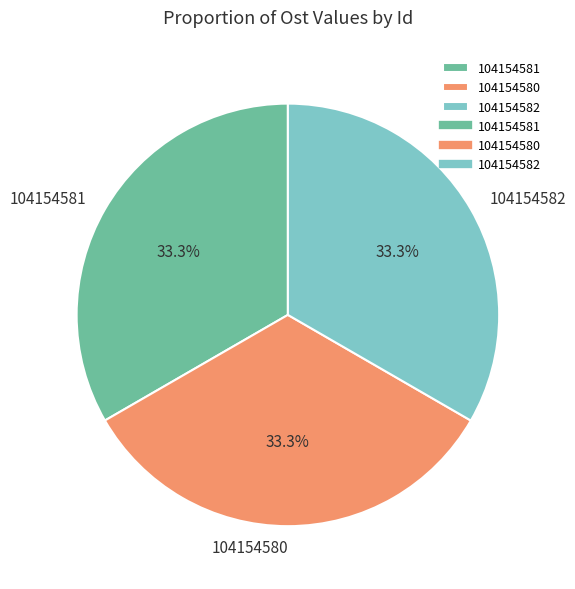

How many slices are in this pie chart?

3